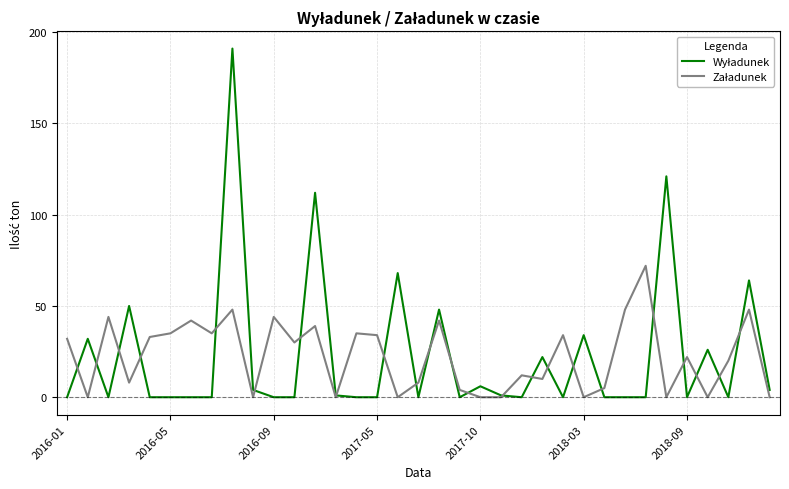

What is the greatest value displayed?

191